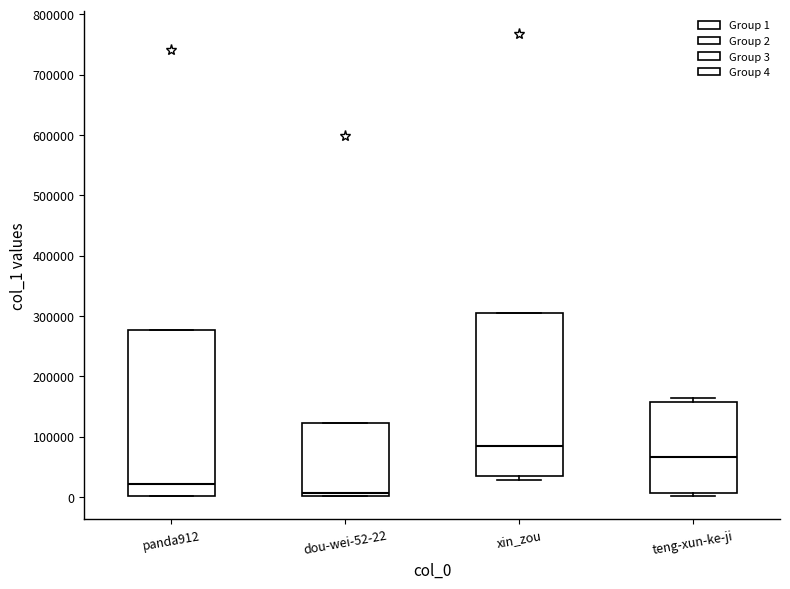

Reading left to right, transcribe this box plot: for each box, give where its median line is, the range the box spans, and where its two whiskers end, as read against the y-axis. The values are not printed on the chart, so give them approximately, as read against the axis.

panda912: median 20000, box 0 to 280000, whiskers 0 to 280000
dou-wei-52-22: median 10000, box 0 to 120000, whiskers 0 to 120000
xin_zou: median 80000, box 30000 to 310000, whiskers 30000 (just below the box's lower edge) to 310000
teng-xun-ke-ji: median 70000, box 10000 to 160000, whiskers 0 to 160000 (just above the box's upper edge)